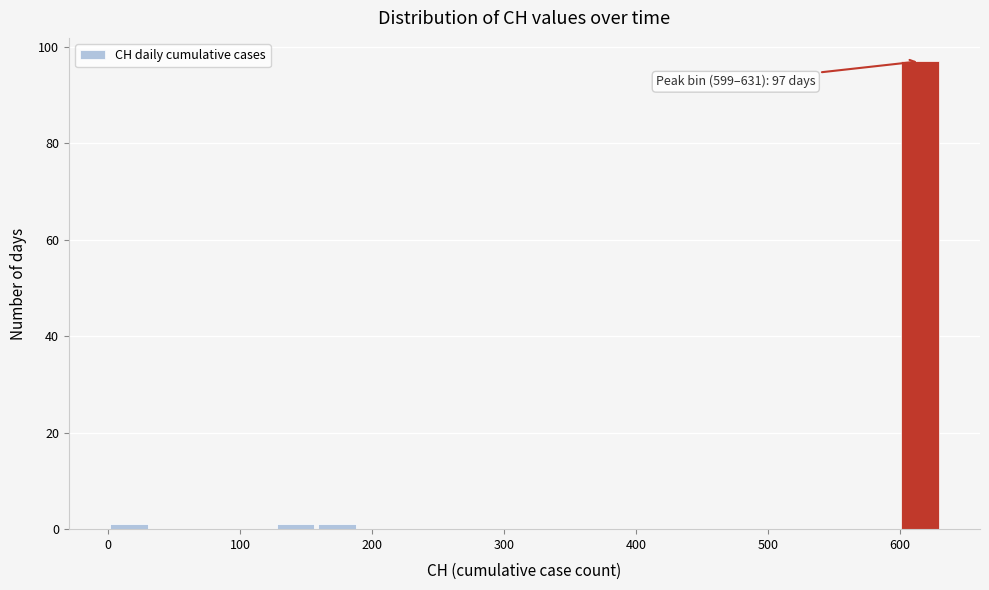

Around what value on the x-axis is the tallest bar? Give the approximate position of its centre, as read against the axis.

620